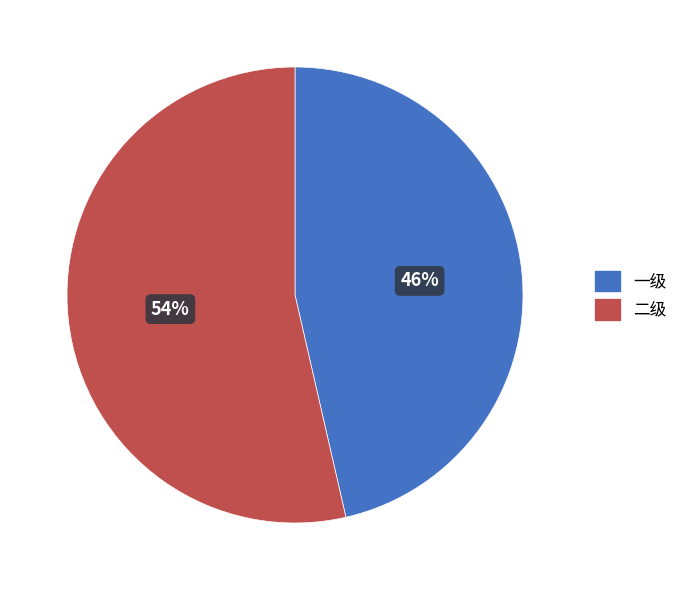

Does 一级 account for over 50% of the chart?

No